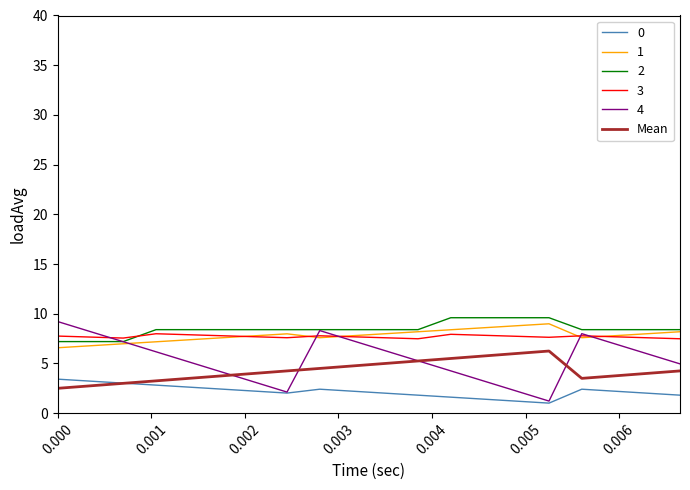

What is the maximum value shown in the chart?

9.6